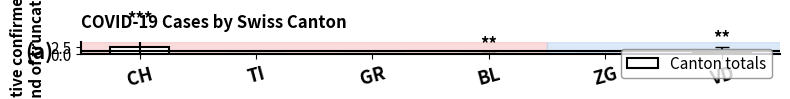

At which category does the chart reach its peak across all series?

CH